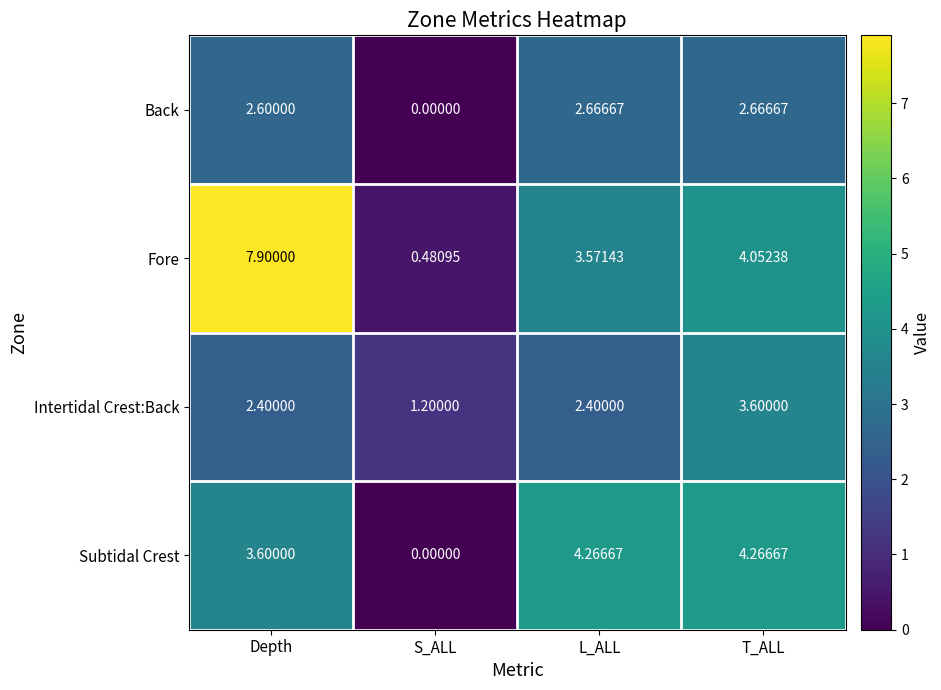

At which category is the sum across all series the highest?

Depth